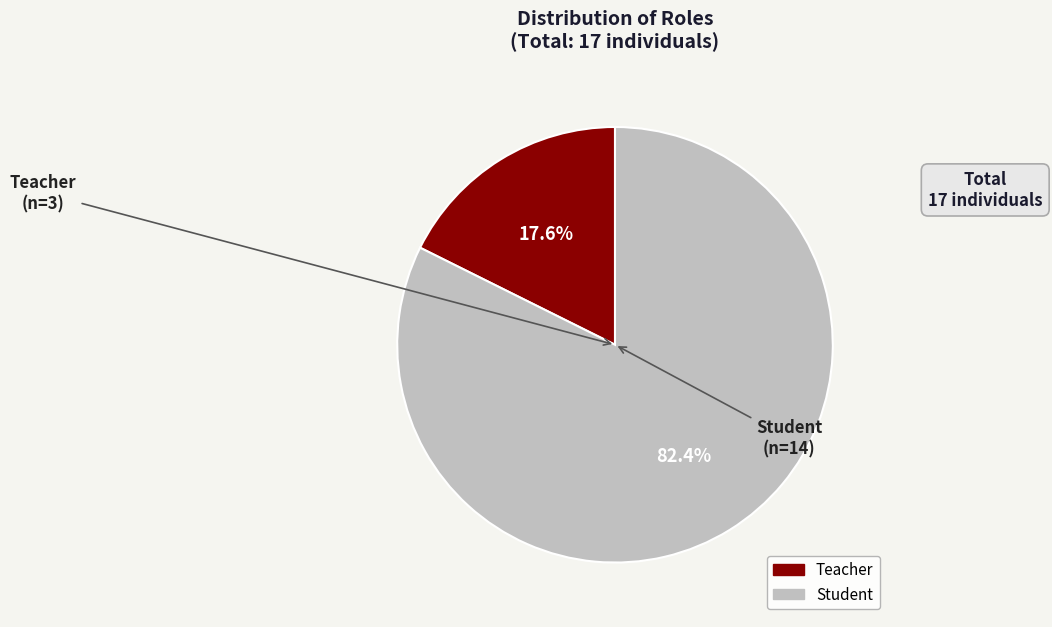

To the nearest percent, what percentage of the pie is Student?

82%